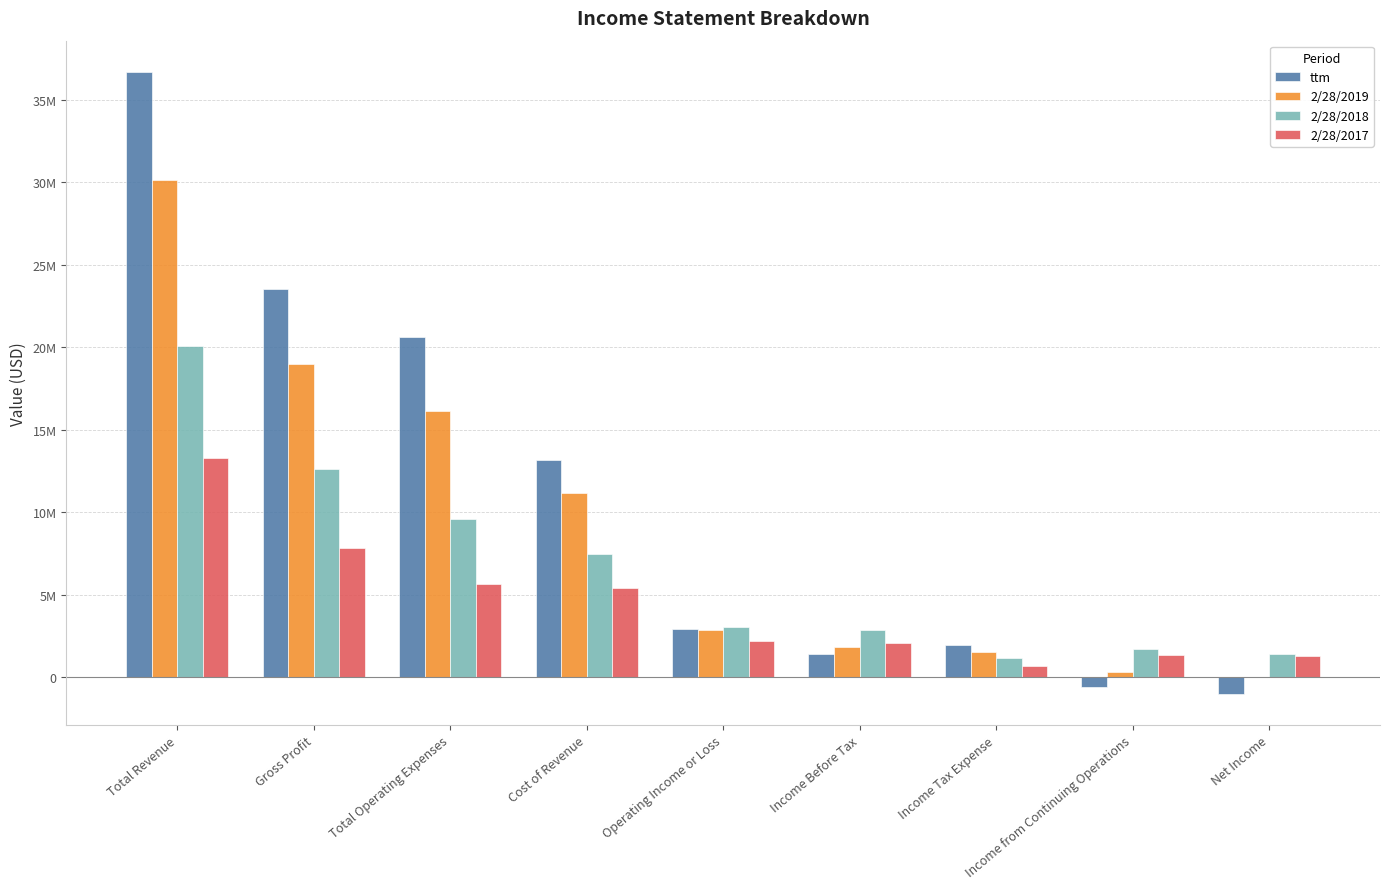

List the series in order of their peak value, lowest first.

2/28/2017, 2/28/2018, 2/28/2019, ttm